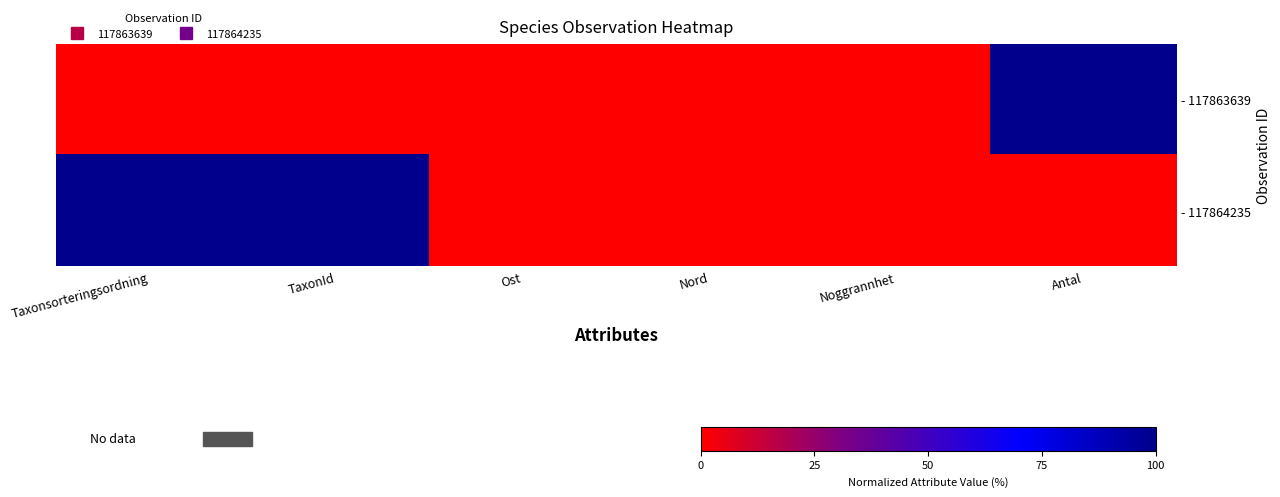

Reading left to right, what are all the values shown in this chart?

- 117863639: Taxonsorteringsordning=0	TaxonId=0	Ost=0	Nord=0	Noggrannhet=0	Antal=100
- 117864235: Taxonsorteringsordning=100	TaxonId=100	Ost=0	Nord=0	Noggrannhet=0	Antal=0